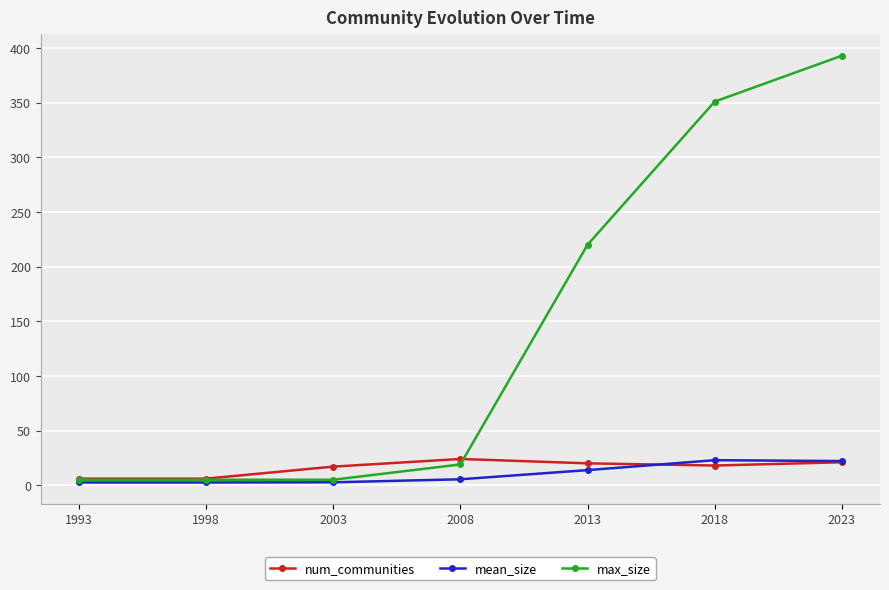

The value of num_communities at 1993 is 6.0. True or false?

True